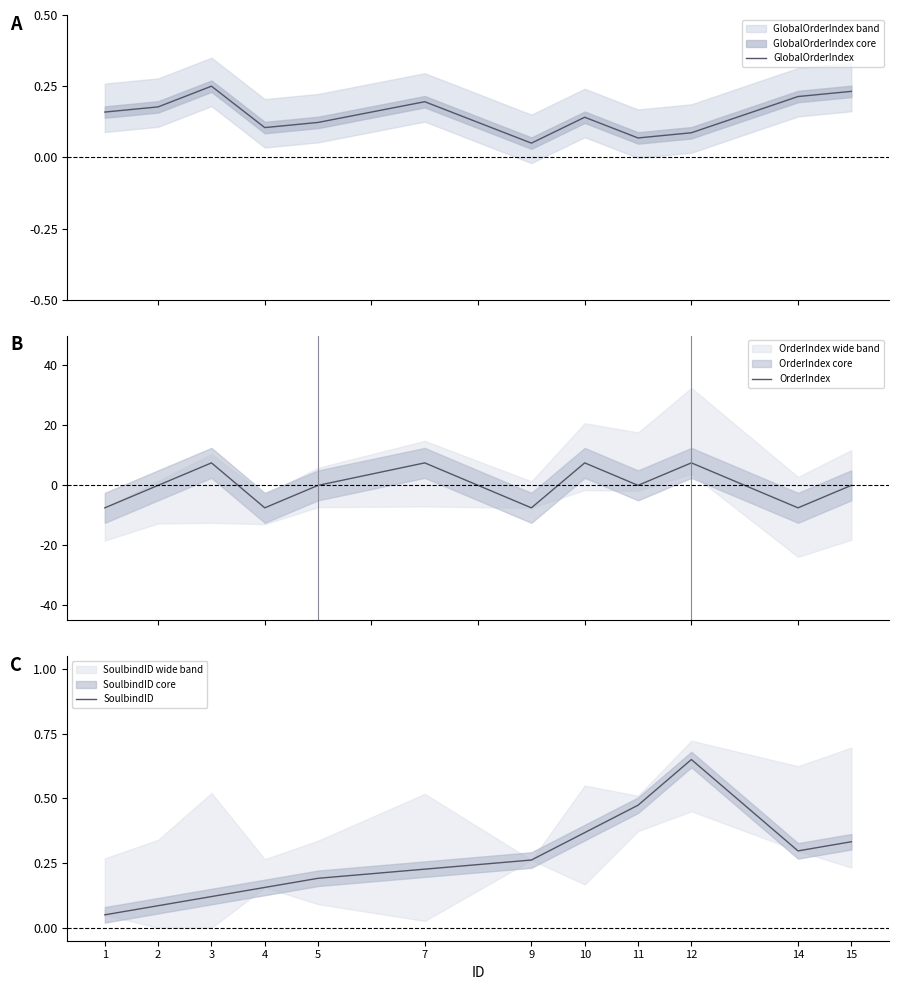

What is the value of the OrderIndex point at the 1st from the left?

-7.5